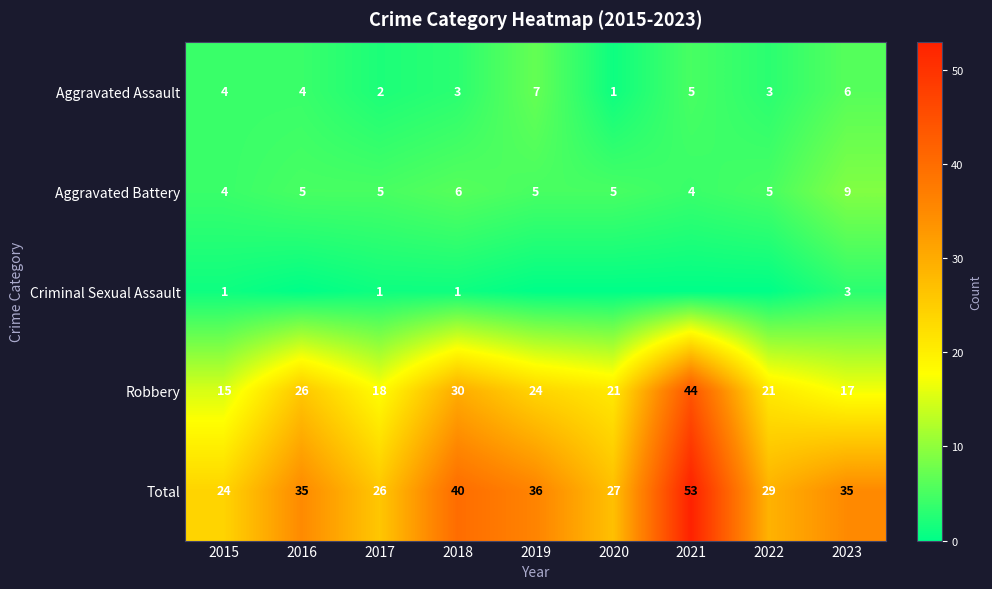

At which label does Aggravated Assault reach its minimum?

2020